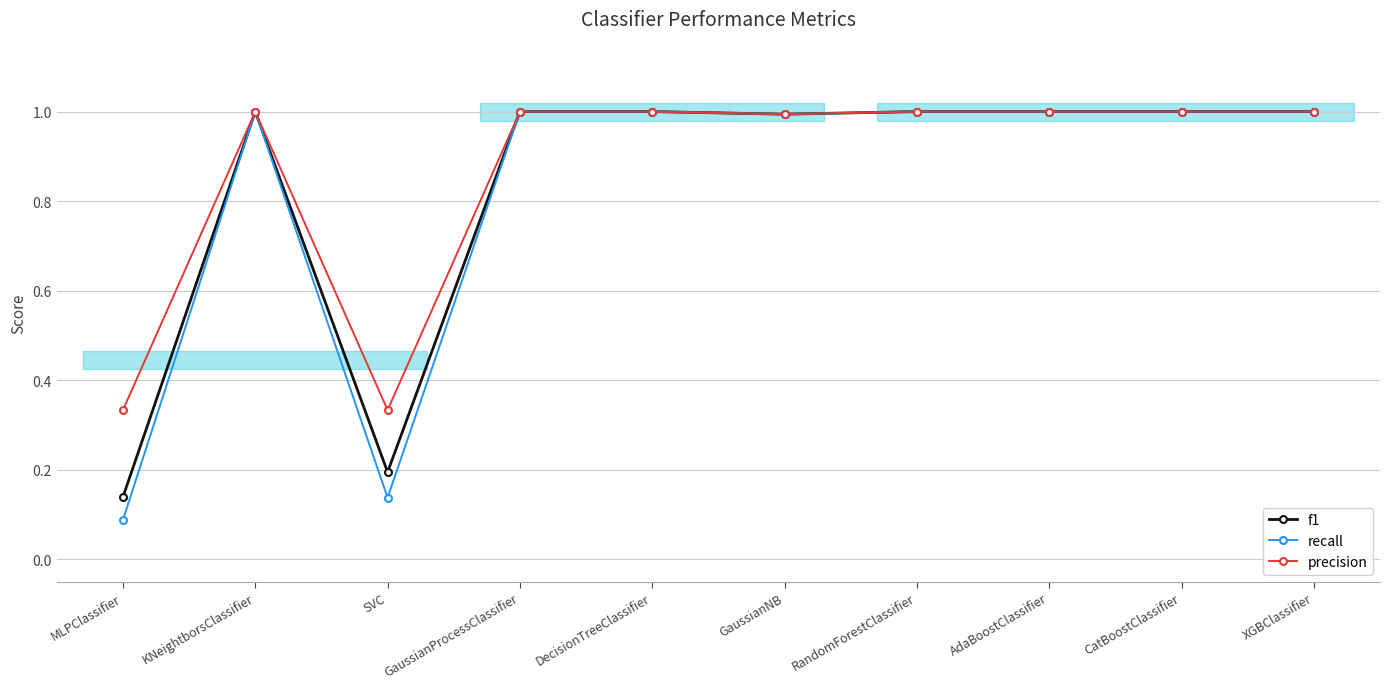

What is the minimum value for f1?

0.1